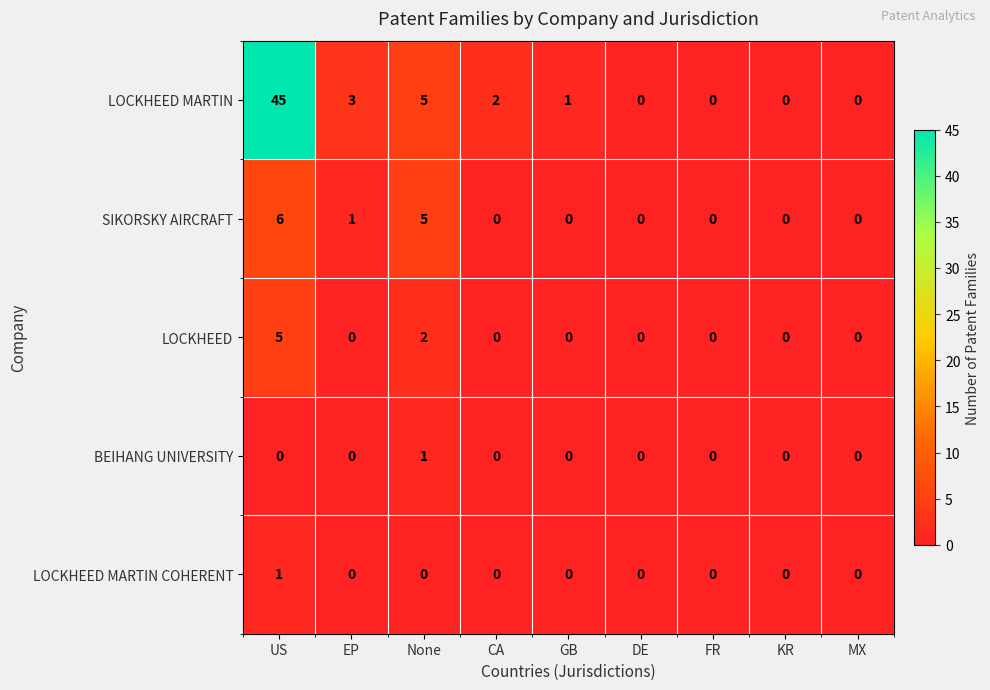

At which label is SIKORSKY AIRCRAFT closest to 3?

EP